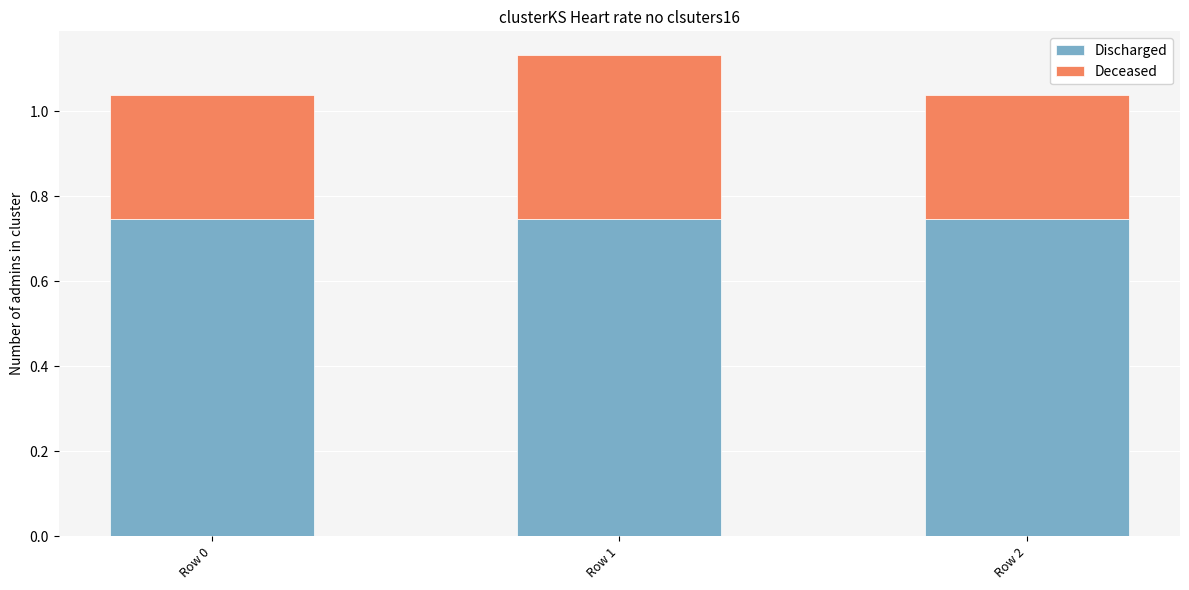

The Discharged series shows 1.1 at Row 1. True or false?

False